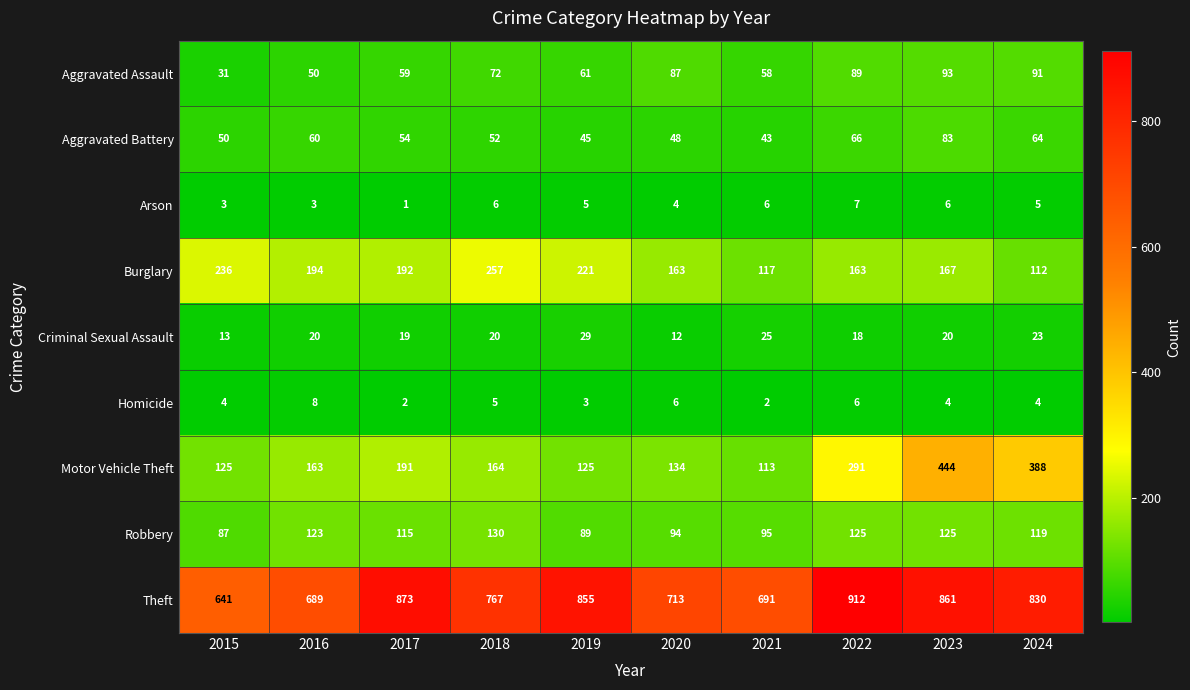

Which series has the largest total across all categories?

Theft